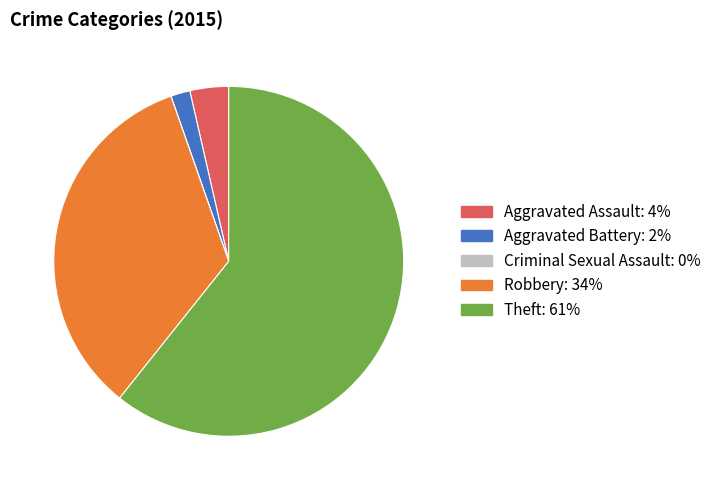

Does Theft account for over 50% of the chart?

Yes